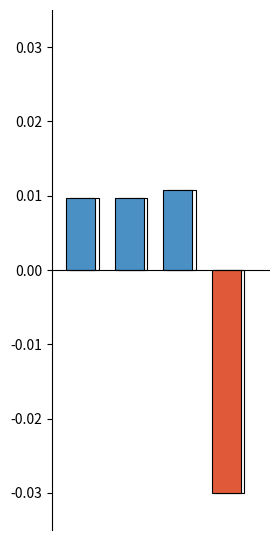

The value at 2 is 0.0. True or false?

True